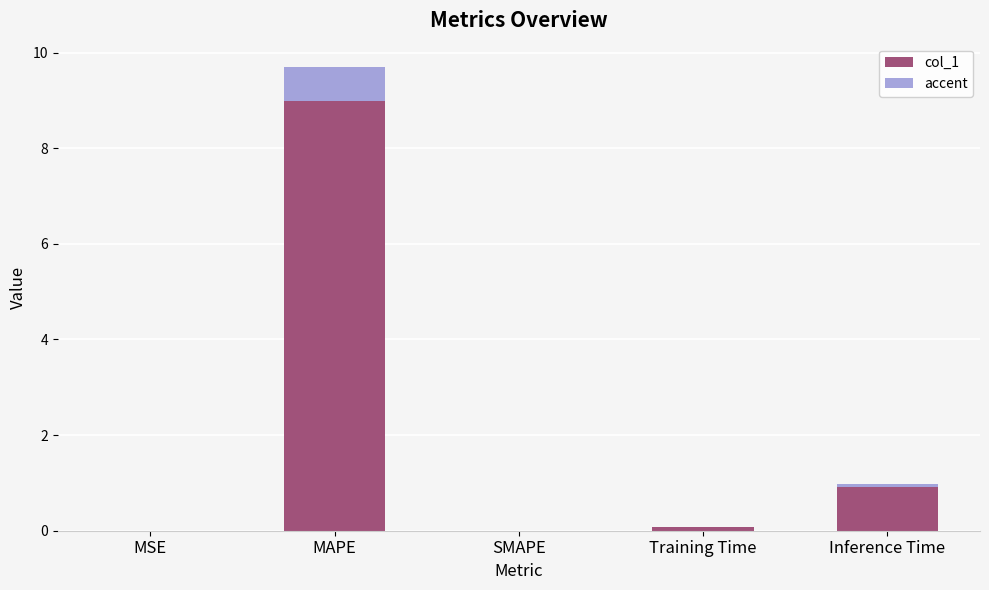

How many distinct data groups are displayed?

2